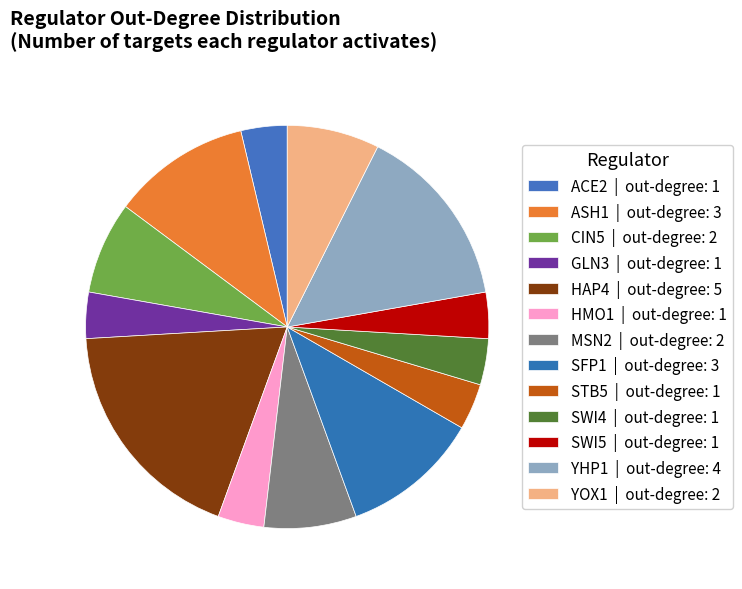

How many segments does this pie chart have?

13